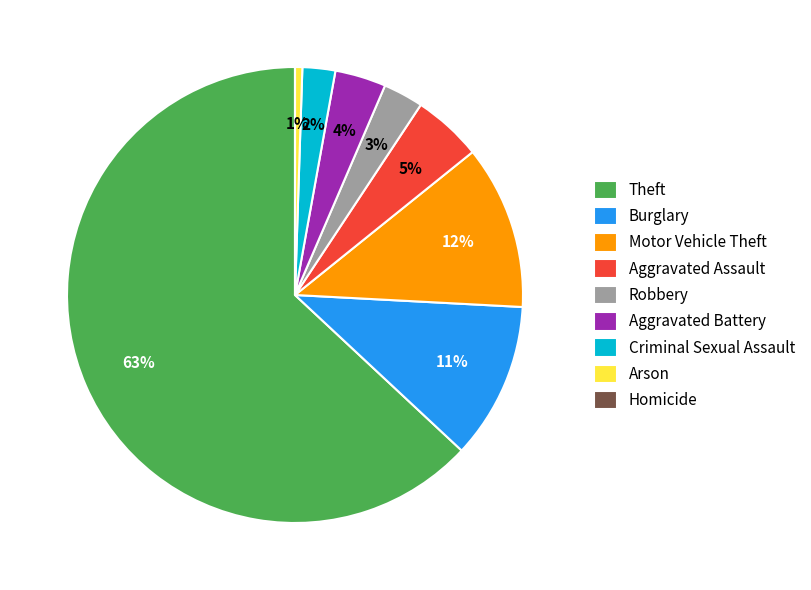

To the nearest percent, what is the combined percentage of Aggravated Assault and Burglary?

16%